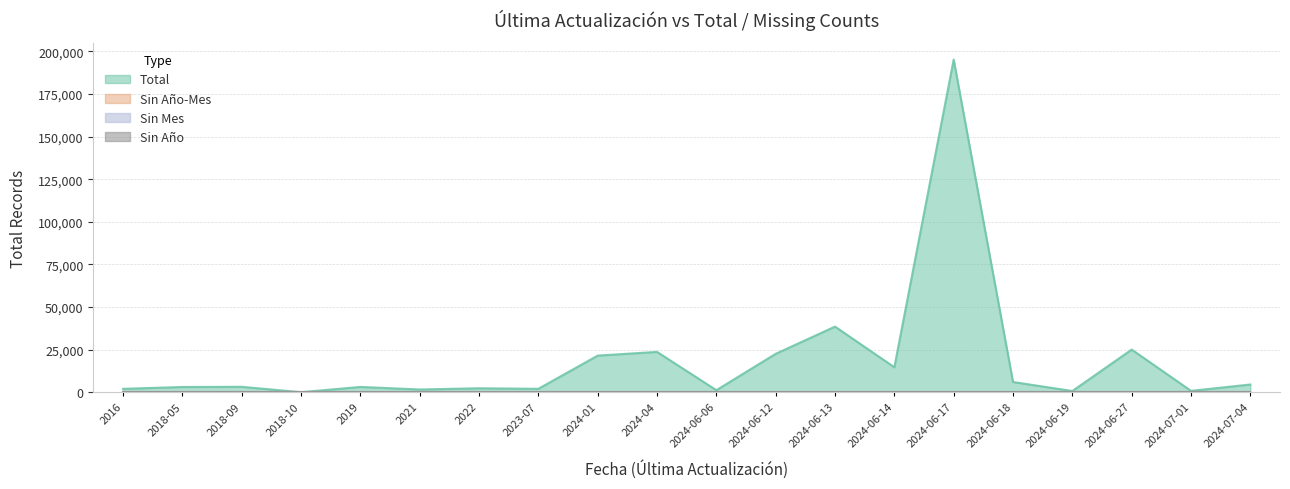

How many lines are shown in the chart?

4